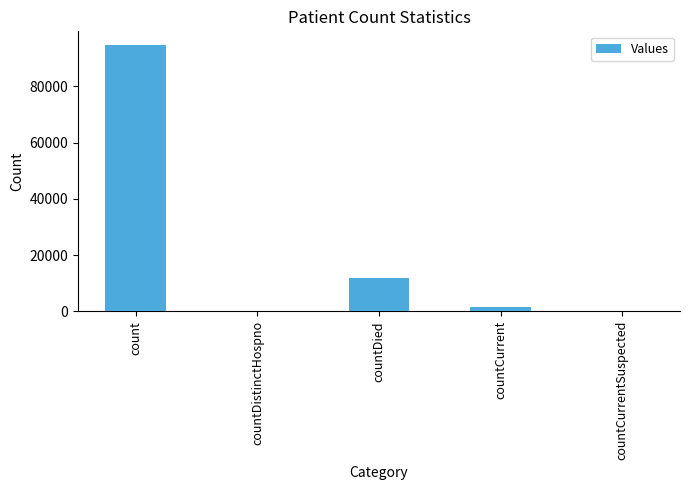

What is the sum of the values at countDistinctHospno and count?

94777